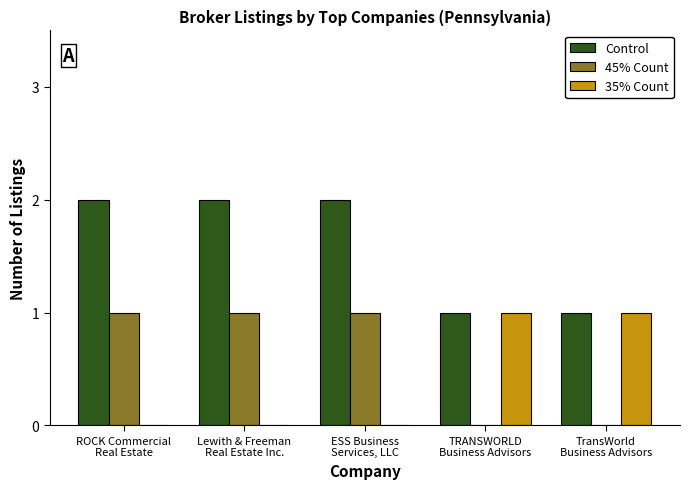

What is the approximate value of Control at ESS Business
Services, LLC?

2